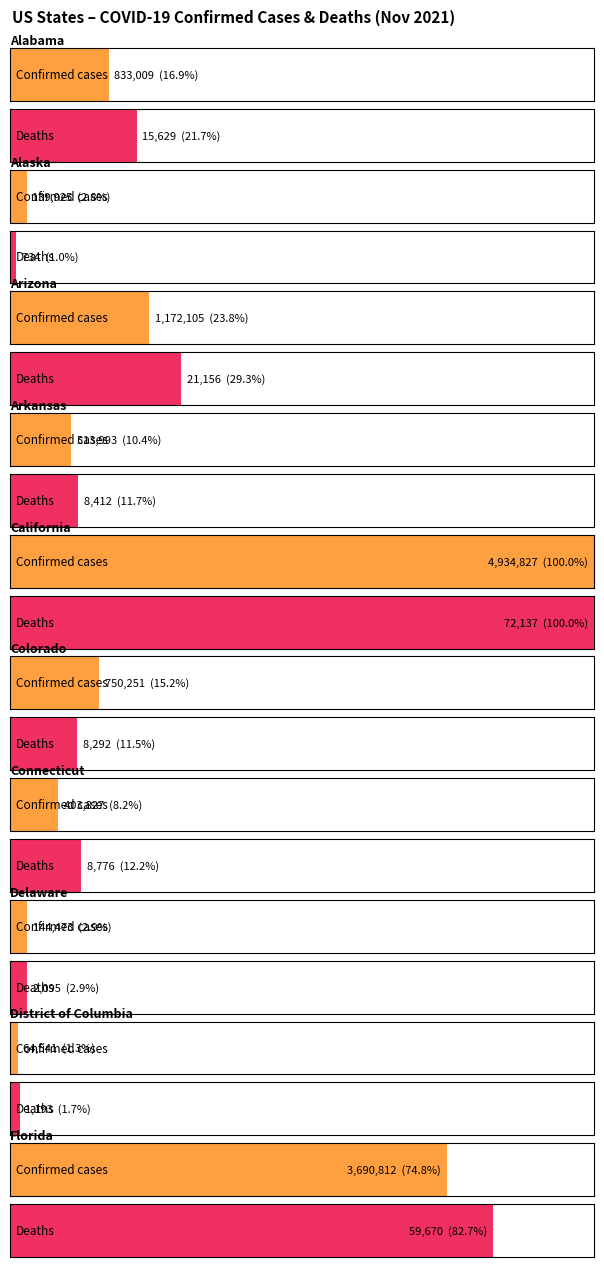

The value of Deaths at Delaware is 847. True or false?

False